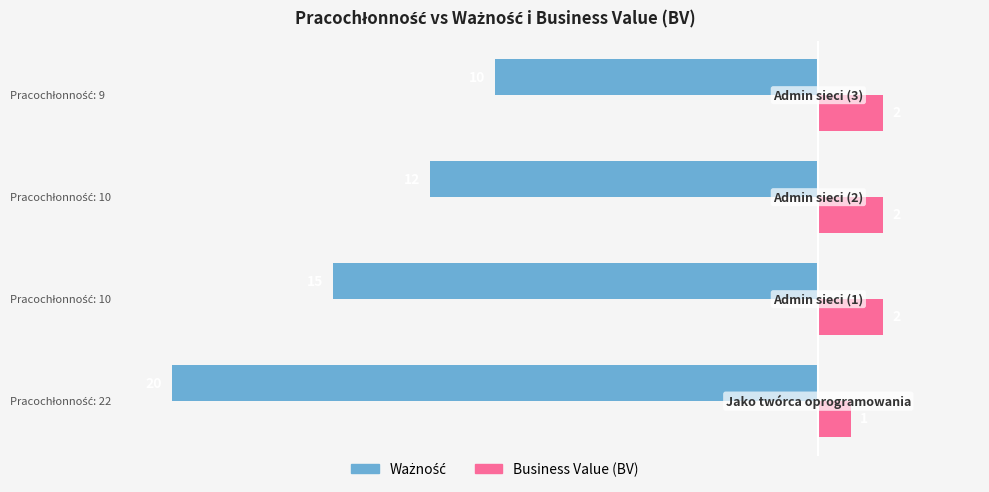

At how many categories does at least one series exceed -10?

4